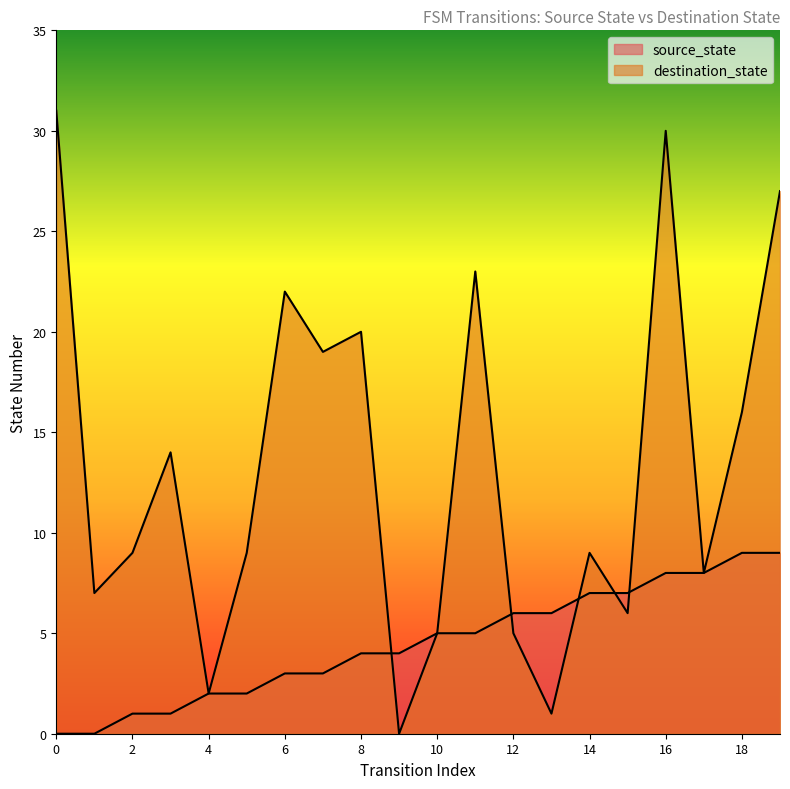

How many values in the destination_state series are below 9?

8